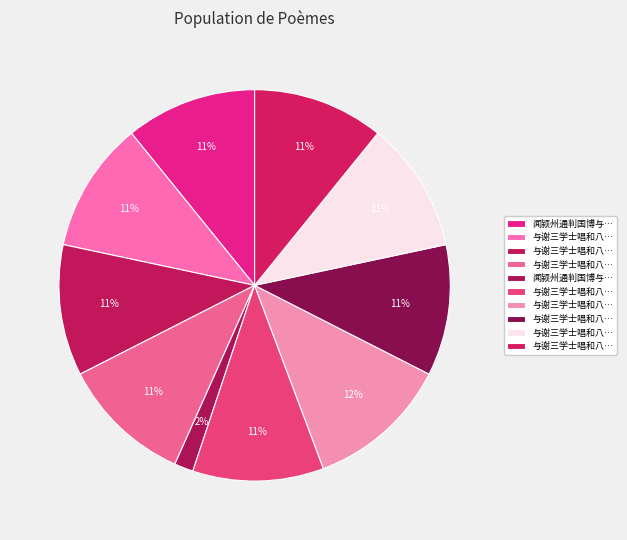

Does any single category account for the majority?

No